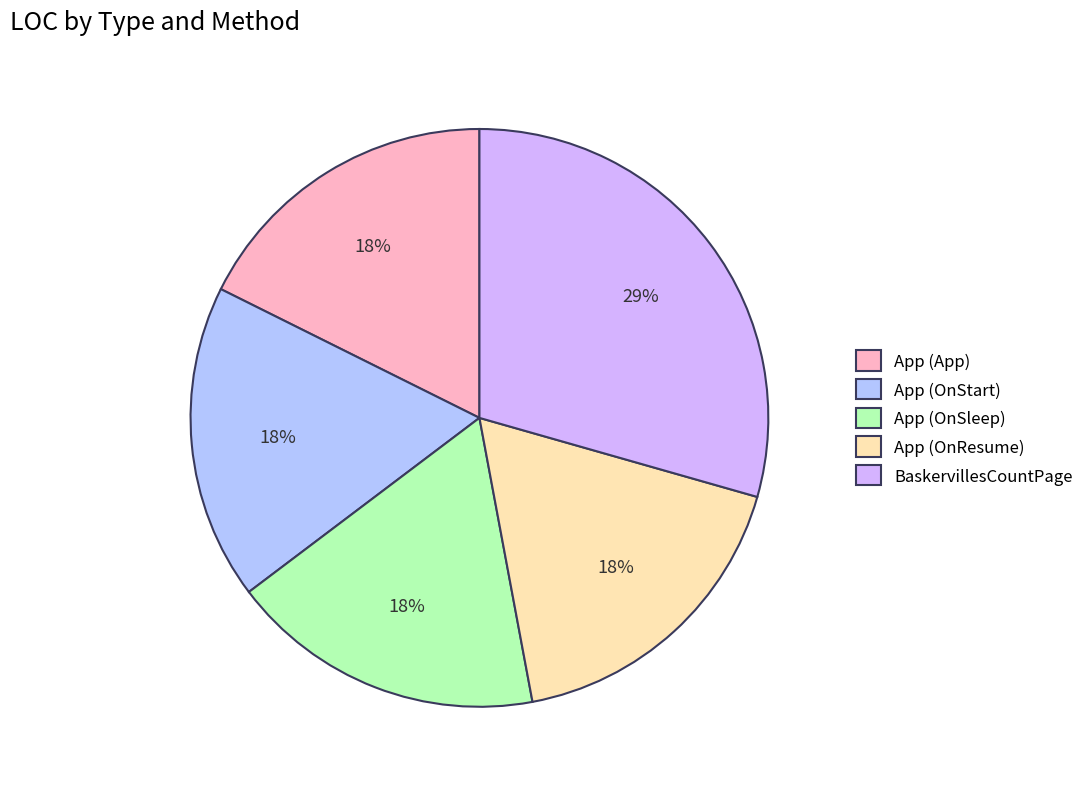

Count the number of slices in the pie.

5